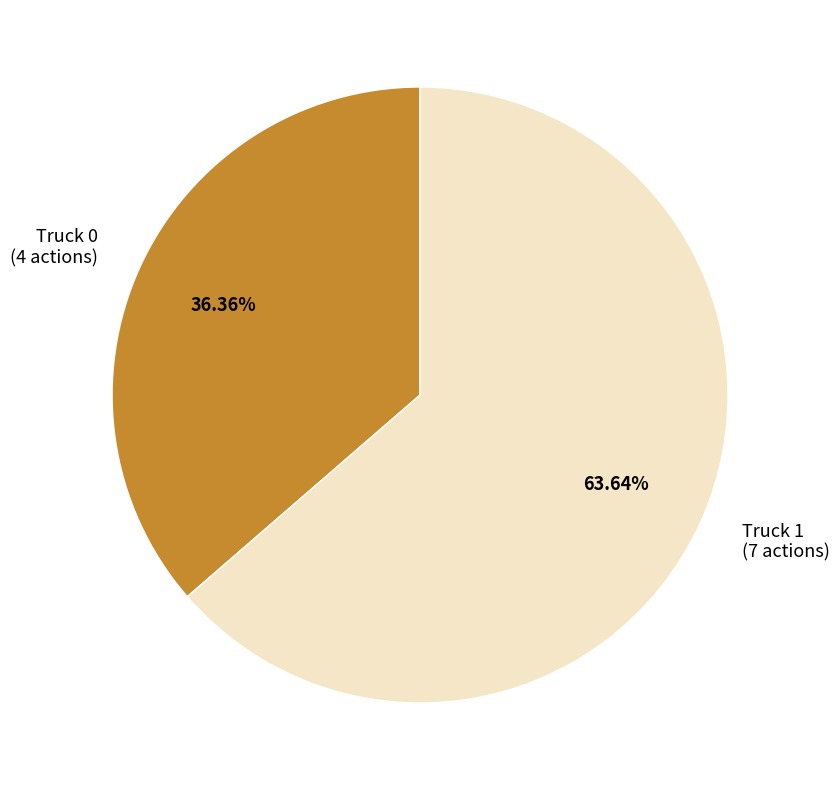

Is there a majority slice in this chart?

Yes